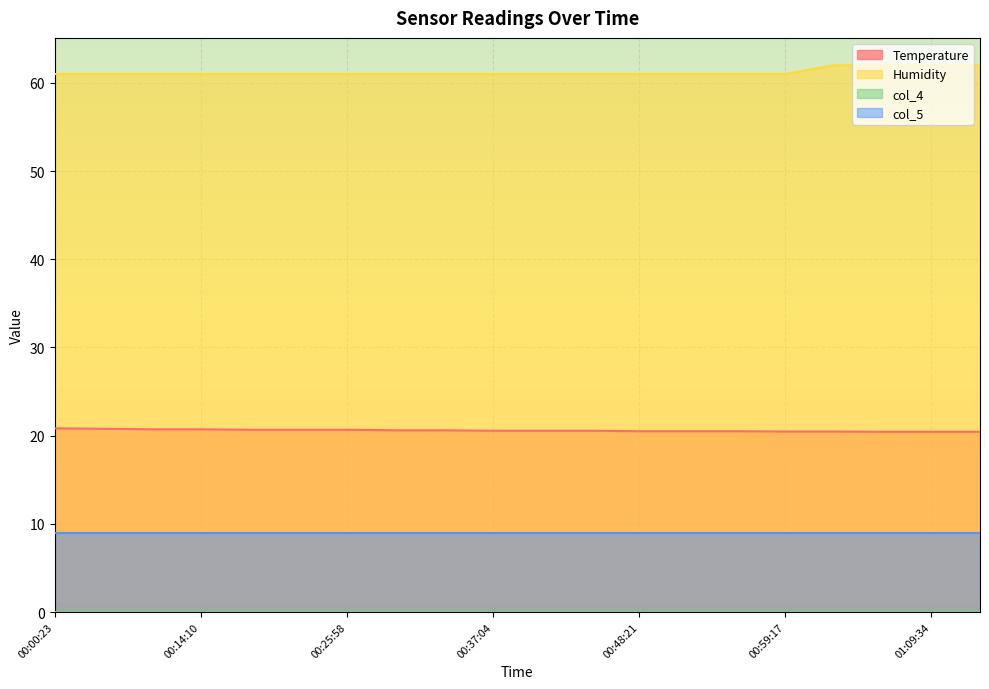

How many lines are shown in the chart?

4